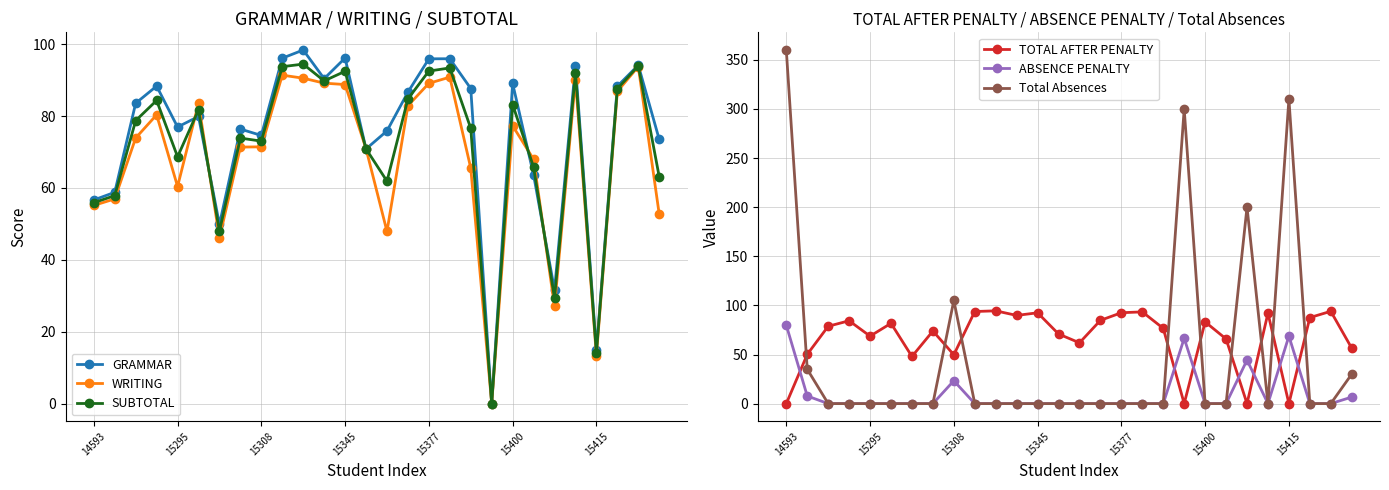

True or false: SUBTOTAL has more than 1 points higher than both neighbors.

True